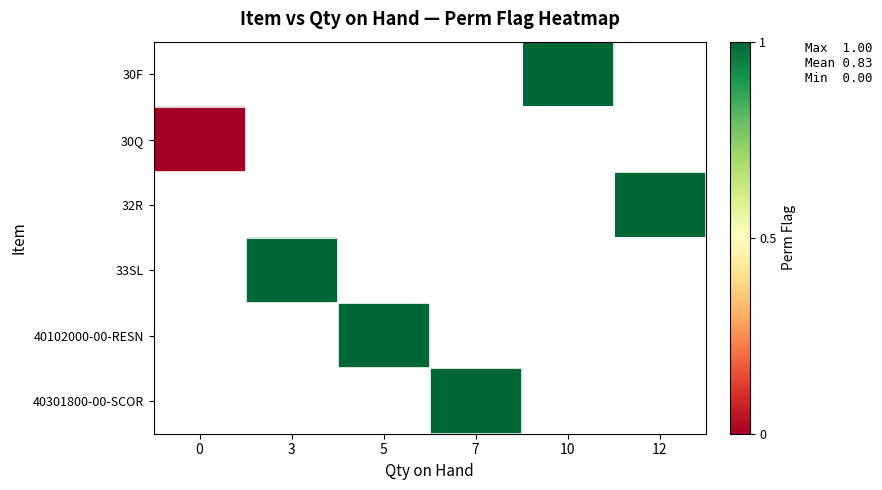

Rank the series by their maximum value, from highest to lowest.

30F, 30Q, 32R, 33SL, 40102000-00-RESN, 40301800-00-SCOR